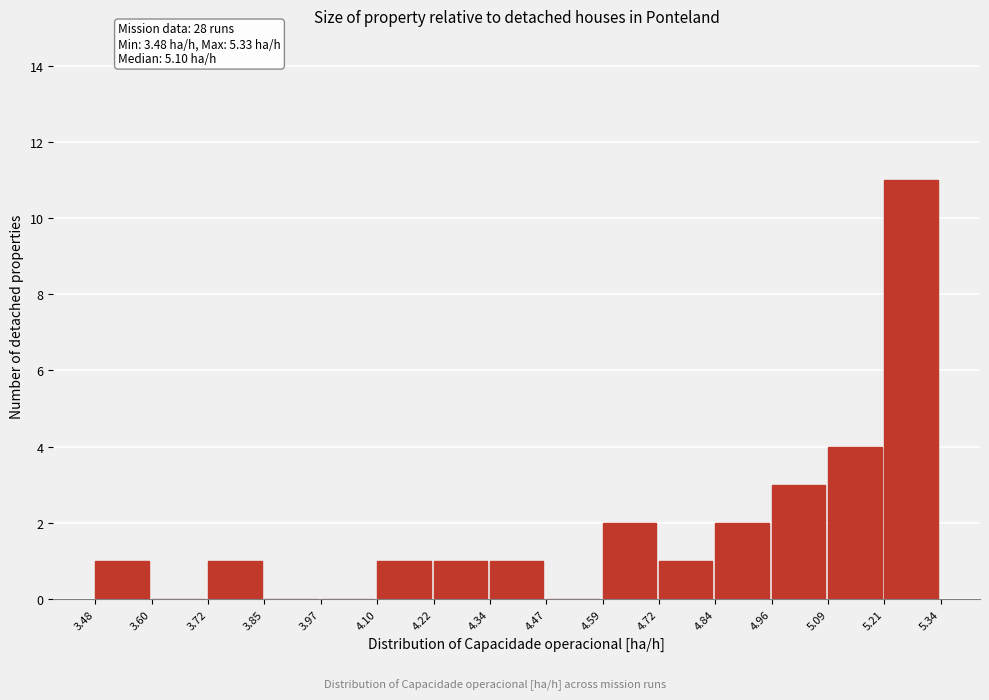

Which range on the x-axis has the tallest bar?

5.21 to 5.34